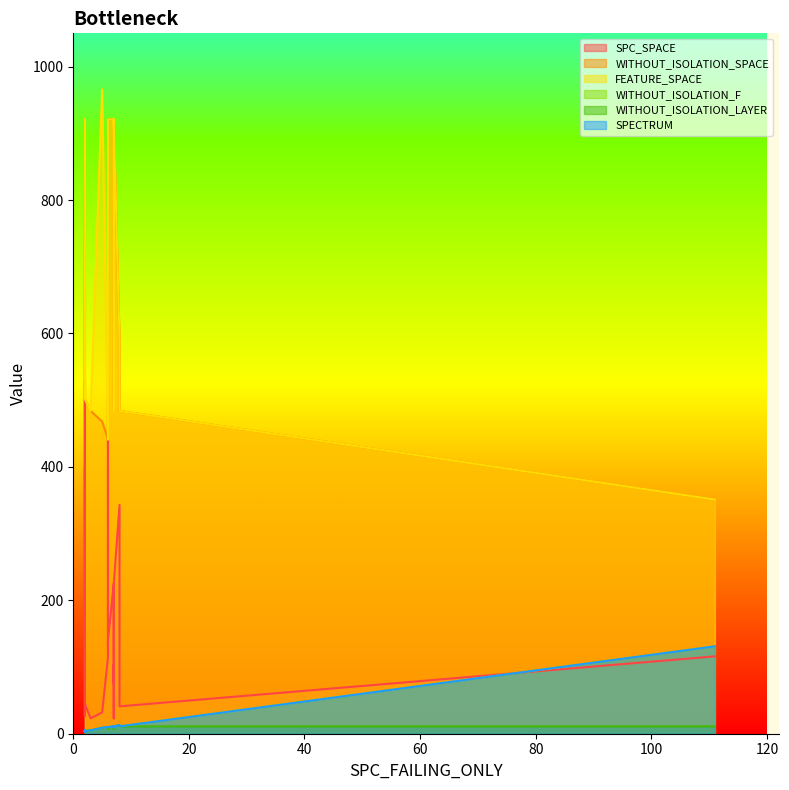

Which category has the highest value across all series?

5